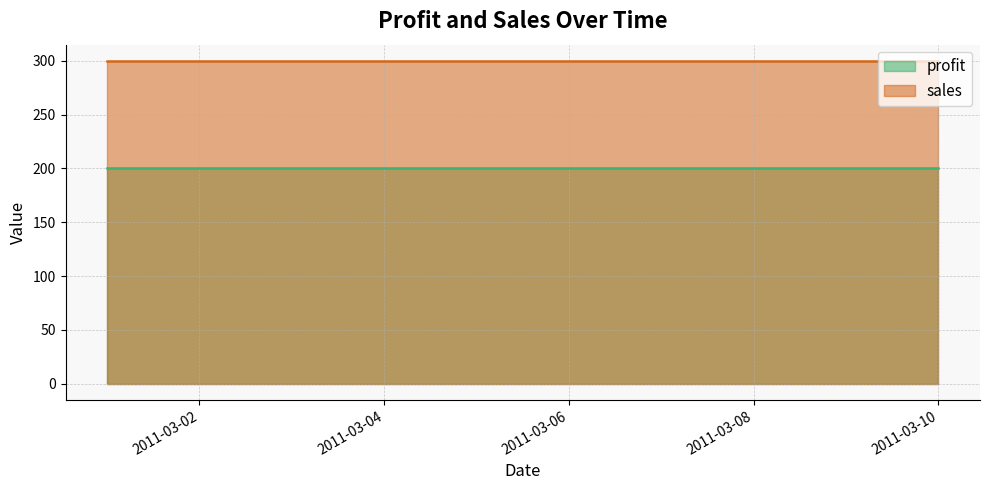

Which series has the widest spread of values?

profit